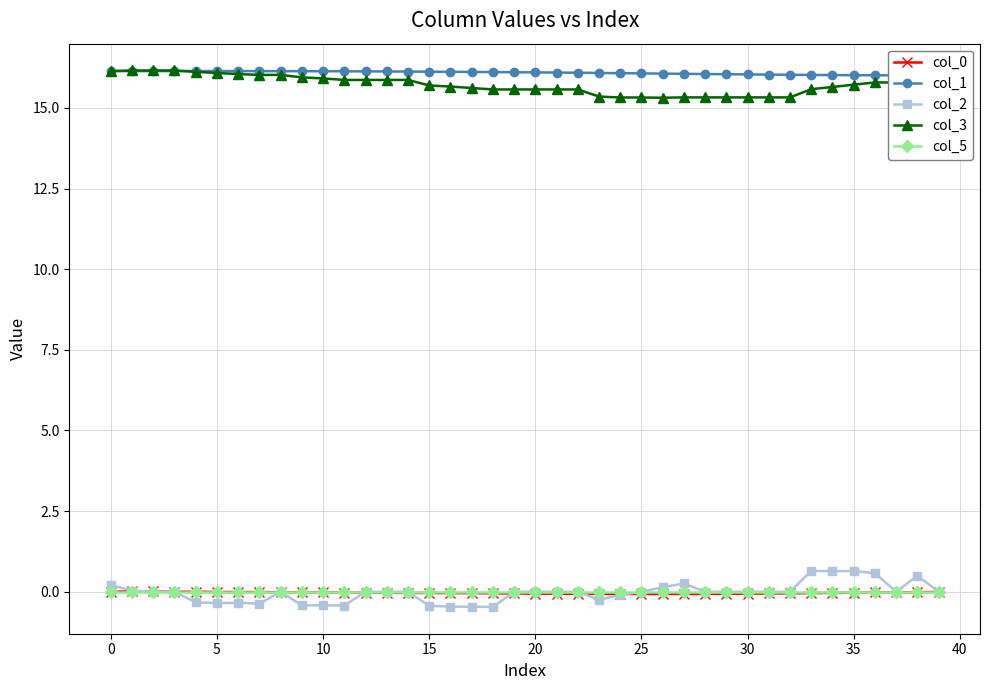

How many data points does each series have?

40